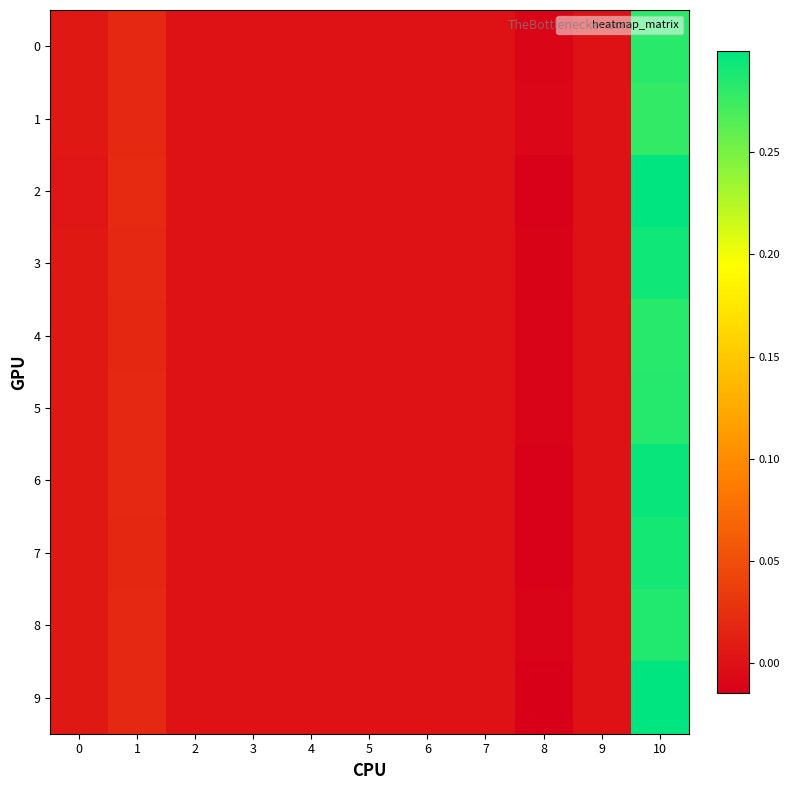

Which series has the largest range (max minus min)?

9